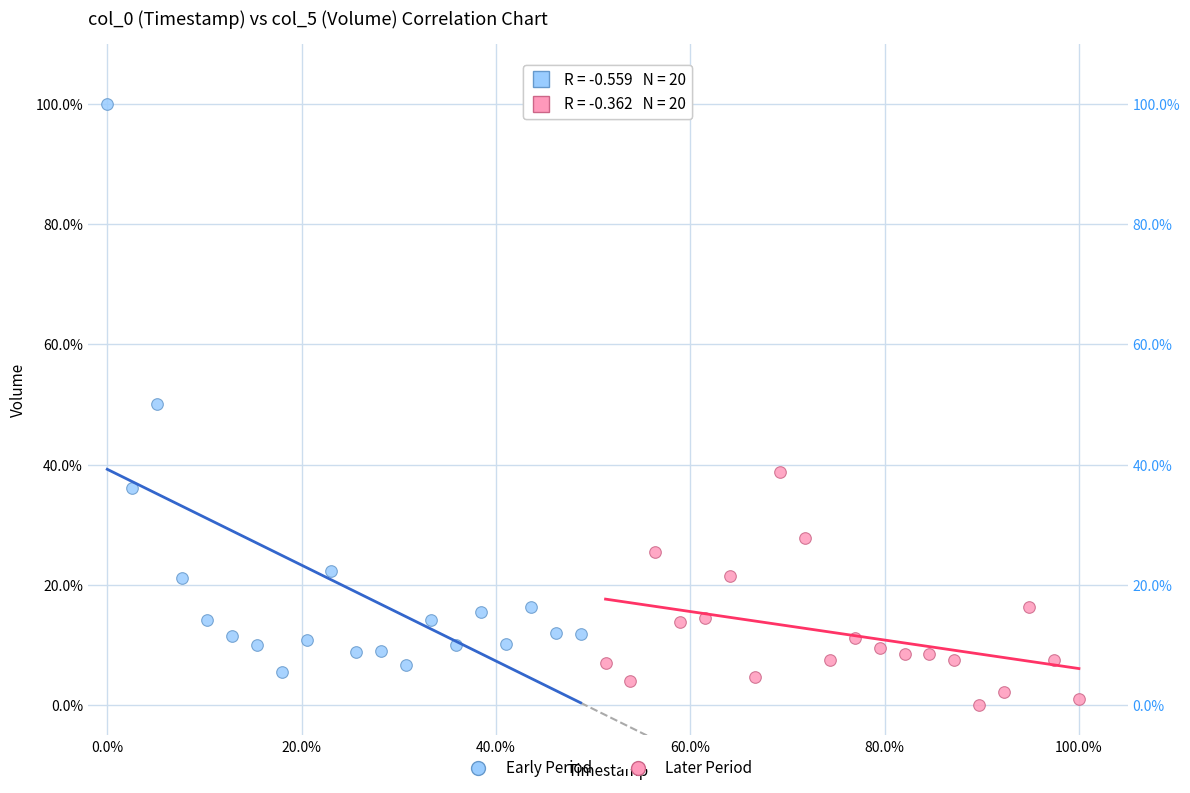

Which series reaches the maximum Y coordinate?

Early Period